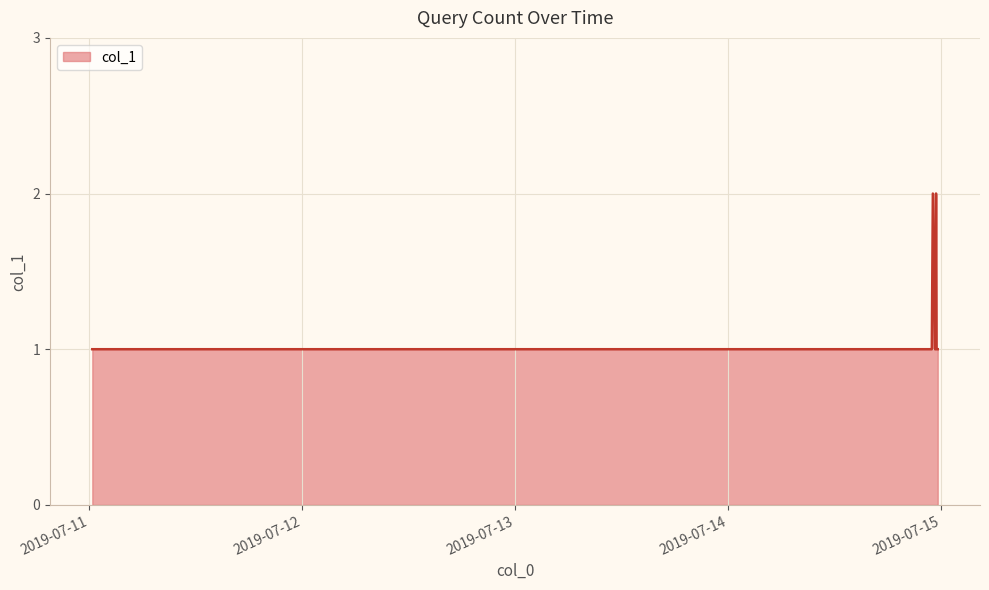

Count the number of categories in the chart.

36